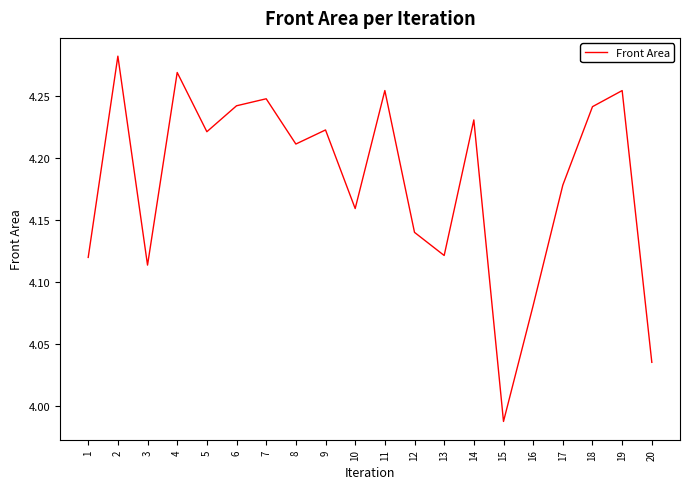

How many distinct data groups are displayed?

1